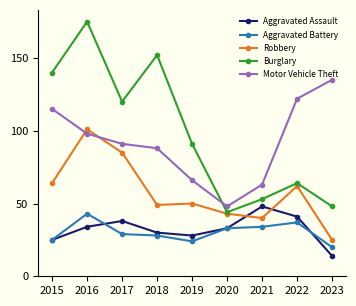

In Aggravated Assault, how many points are higher than both neighbors (excluding endpoints)?

2